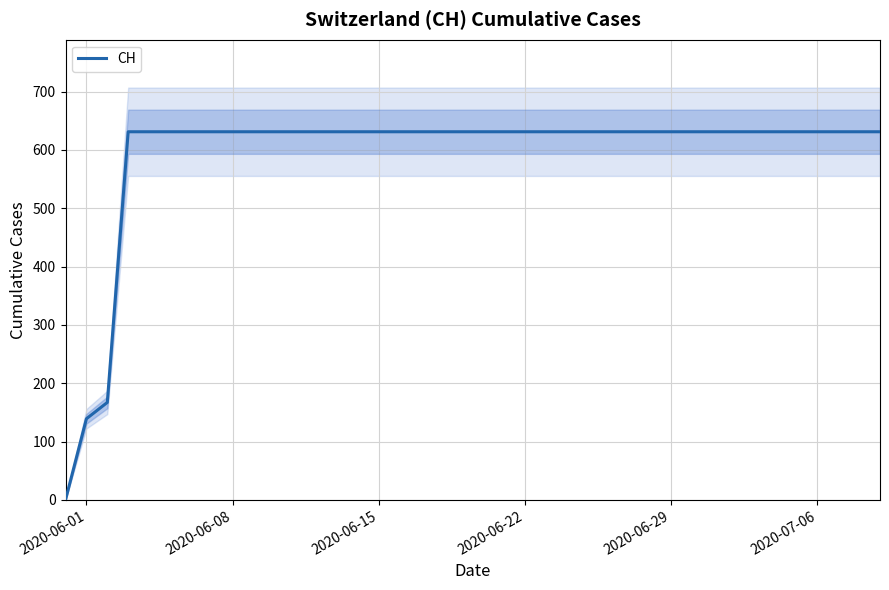

What is the highest value of the CH series?

631